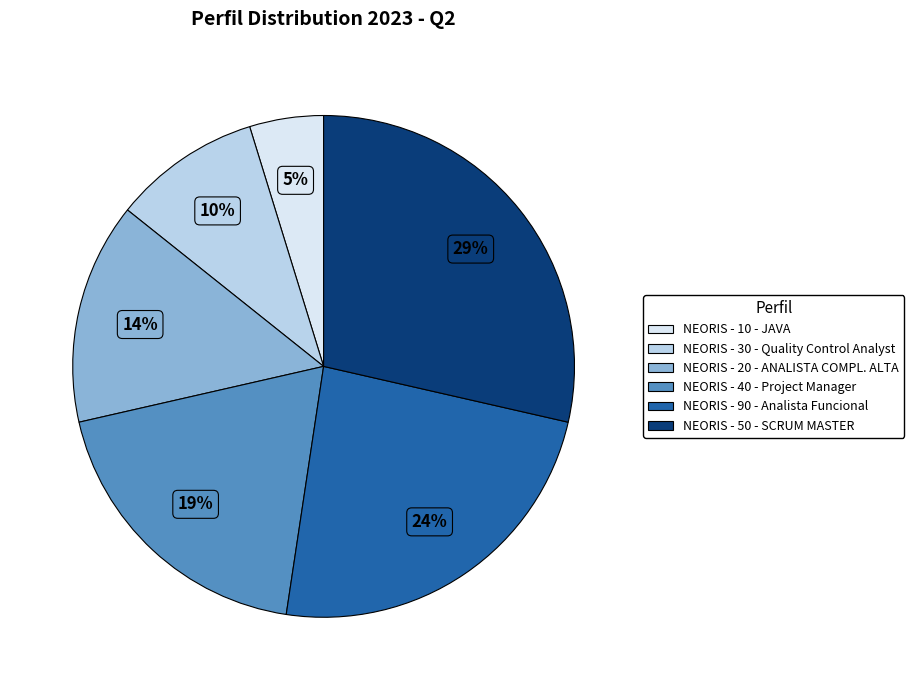

Rank the categories by value from lowest to highest.

NEORIS - 10 - JAVA, NEORIS - 30 - Quality Control Analyst, NEORIS - 20 - ANALISTA COMPL. ALTA, NEORIS - 40 - Project Manager, NEORIS - 90 - Analista Funcional, NEORIS - 50 - SCRUM MASTER